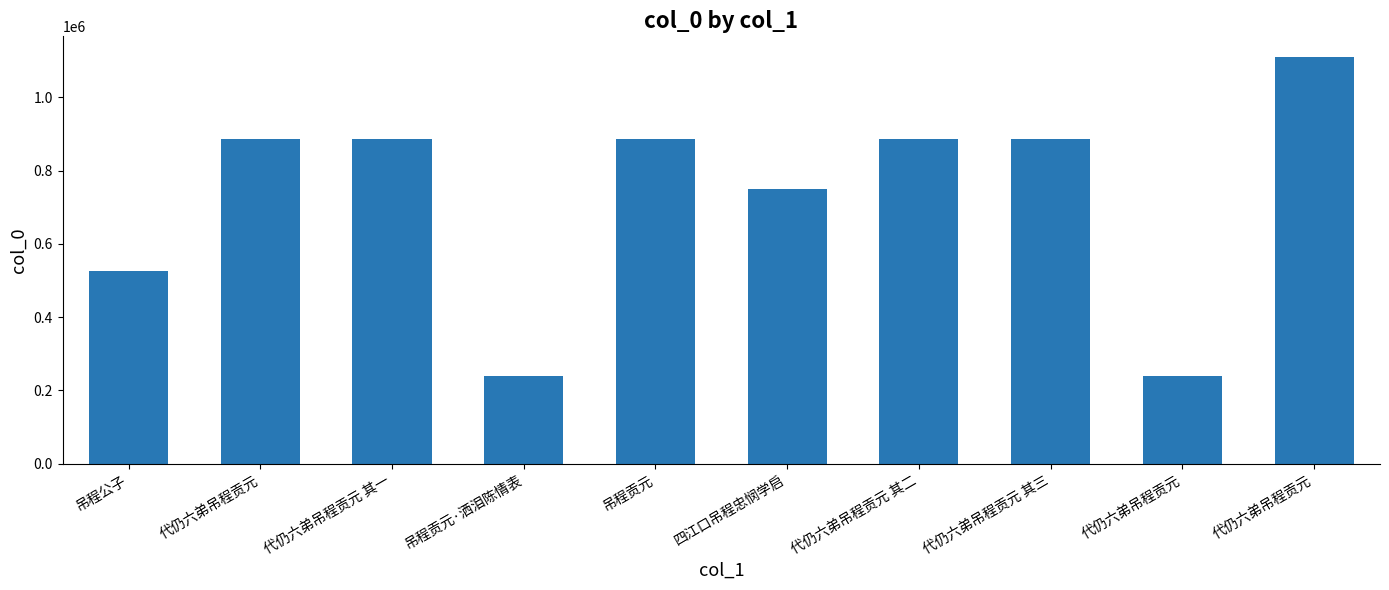

What is the value of the 4th bar from the left?

240101